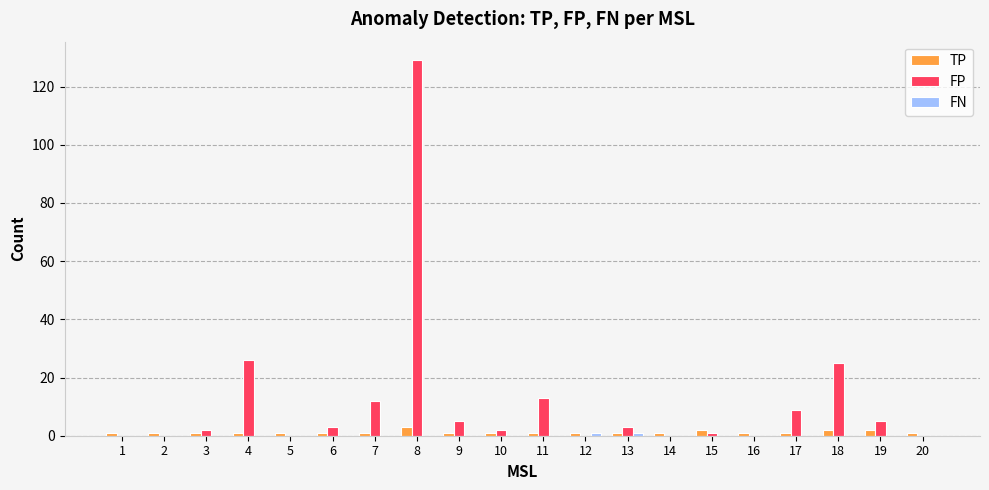

Which series has the largest total across all categories?

FP